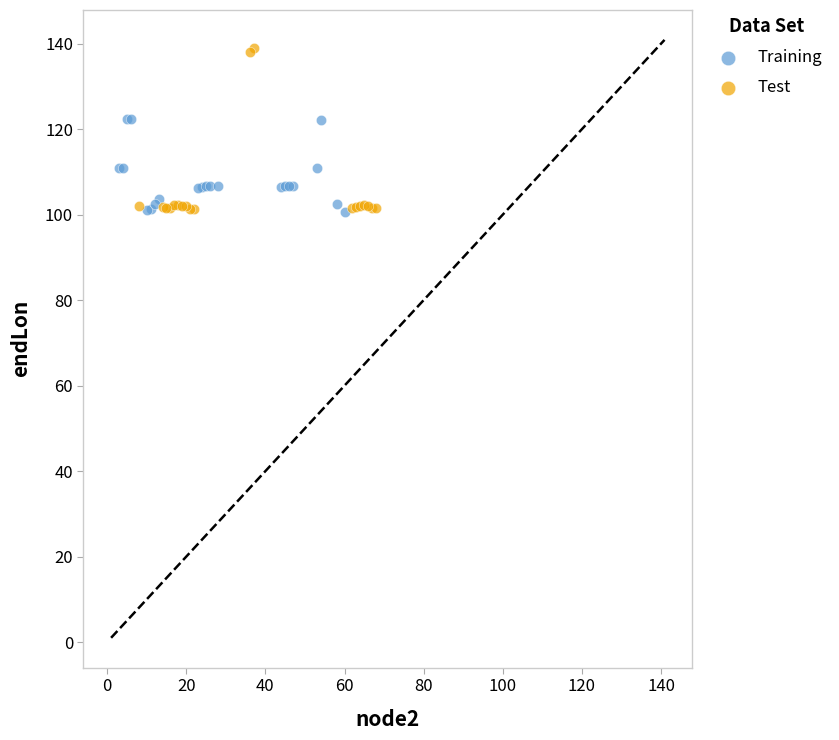

Which series has the widest spread of Y values?

Test